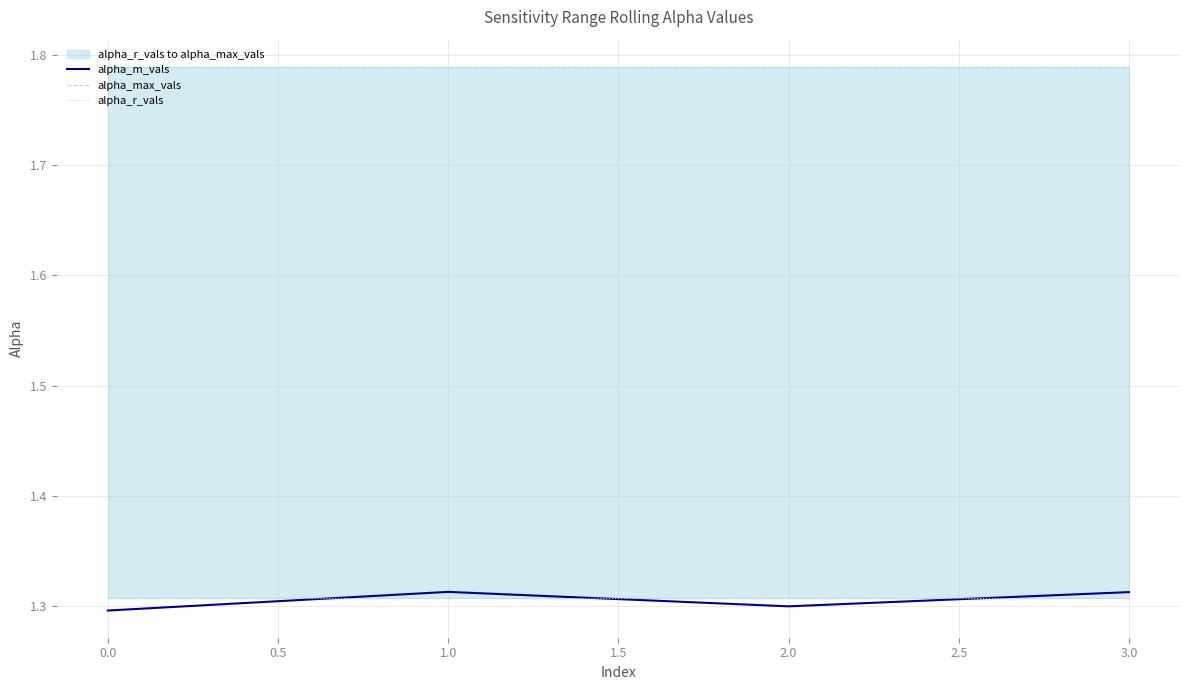

The alpha_m_vals series shows 2.2 at 3.0. True or false?

False